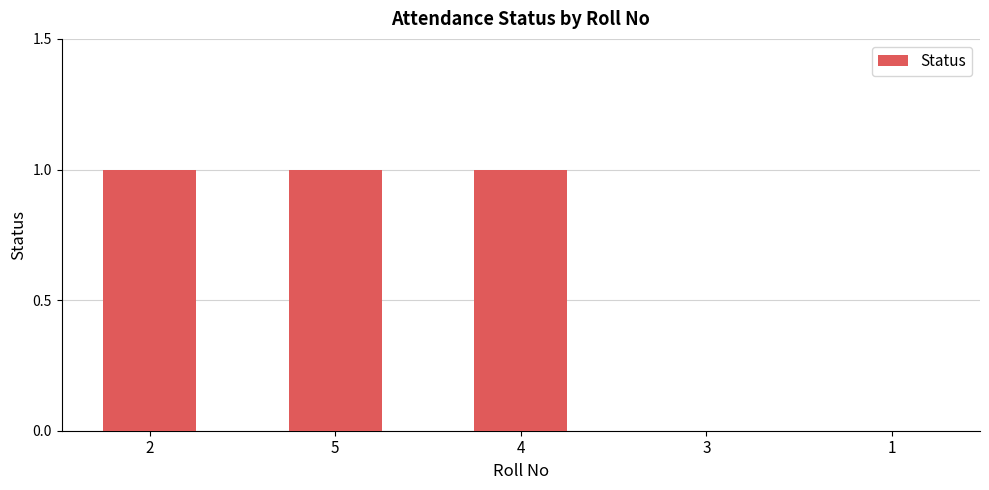

Are the bars grouped side by side (vs. stacked)?

No